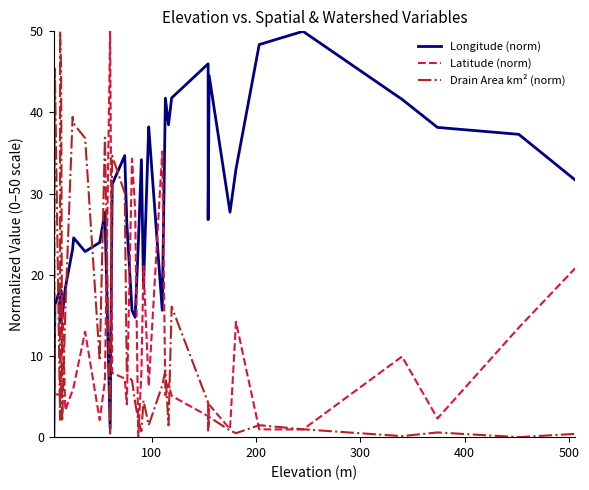

Is it true that Latitude (norm) equals 40.5 at 18?

False